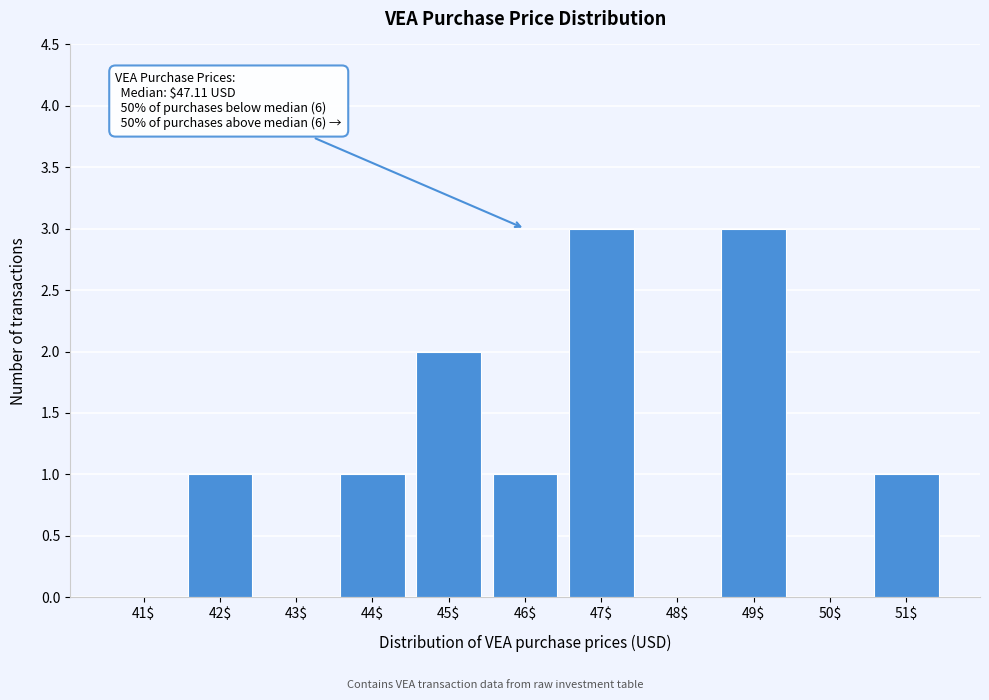

The chart shows a value of -2 at 43$. True or false?

False